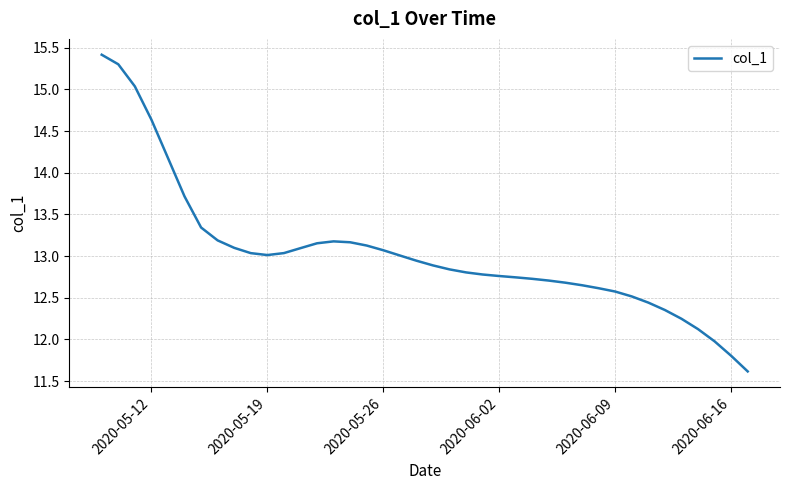

What is the difference between the maximum and minimum values?

3.8